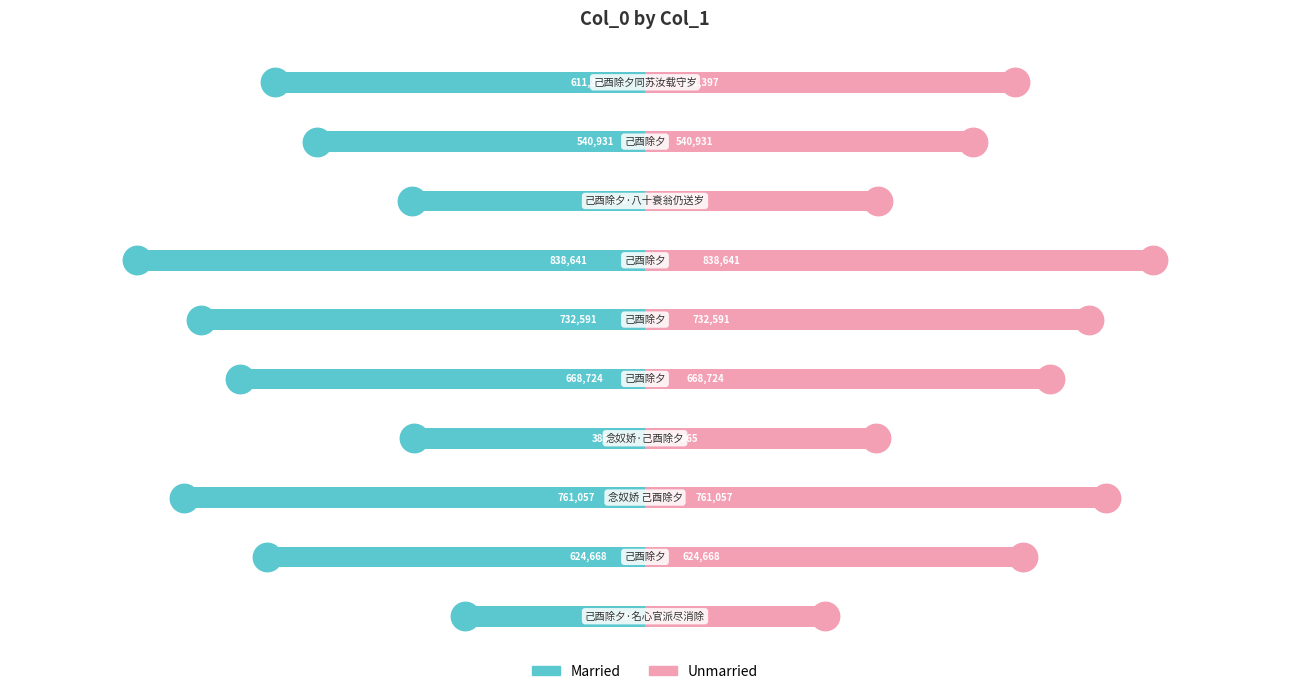

Which series has the largest Y range (max minus min)?

Married